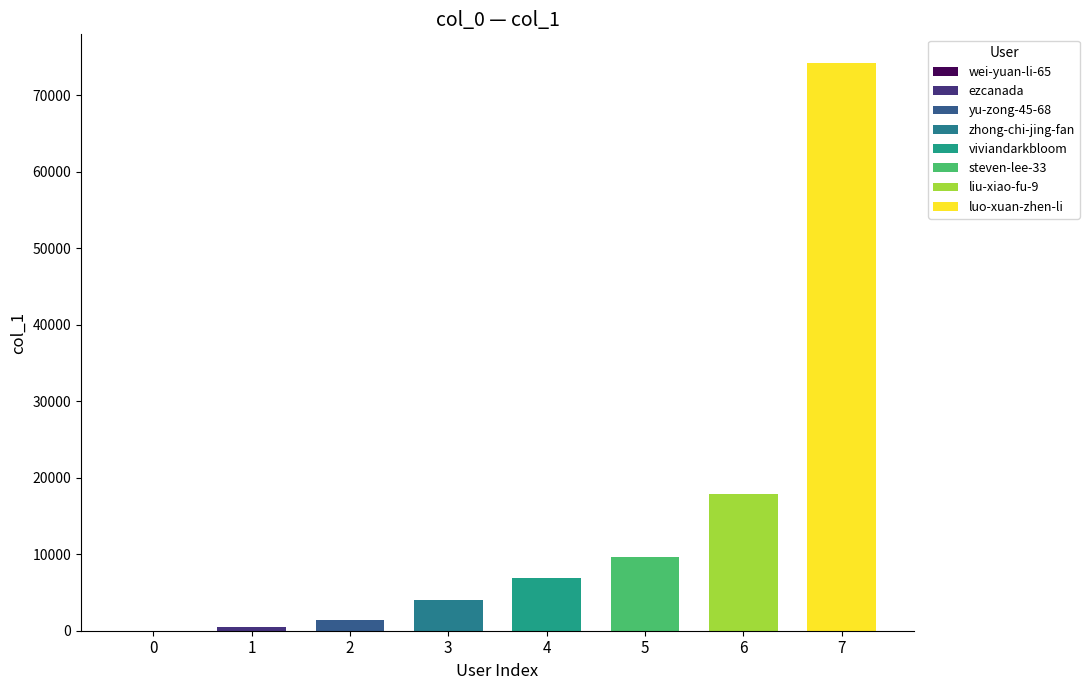

What is the difference between the maximum and second lowest values?

73735